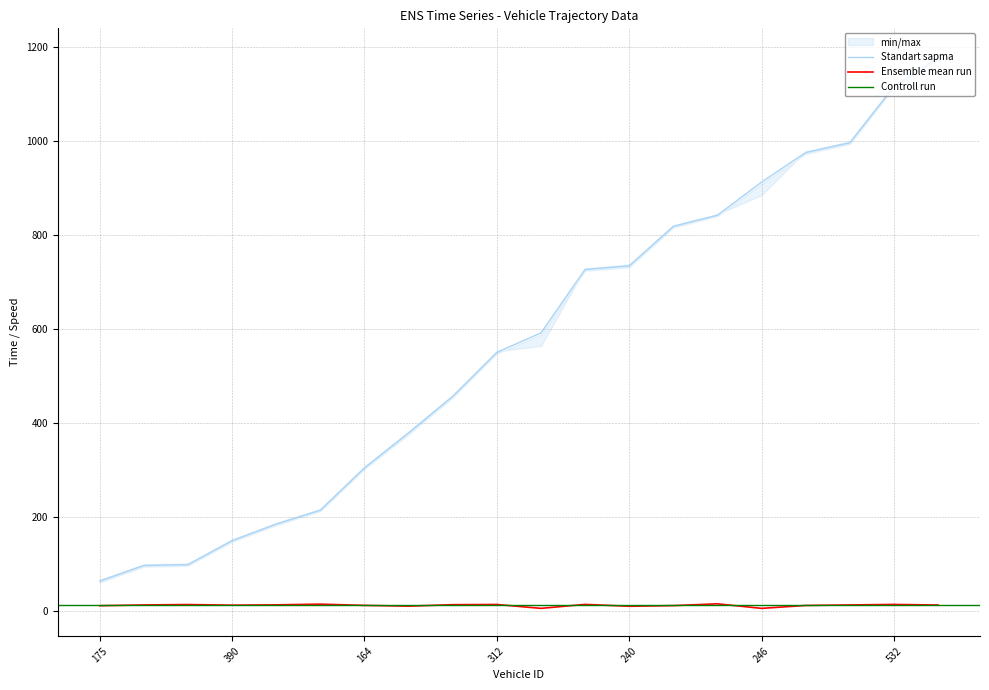

What is the value of the entry point at the 7th from the left?

304.1